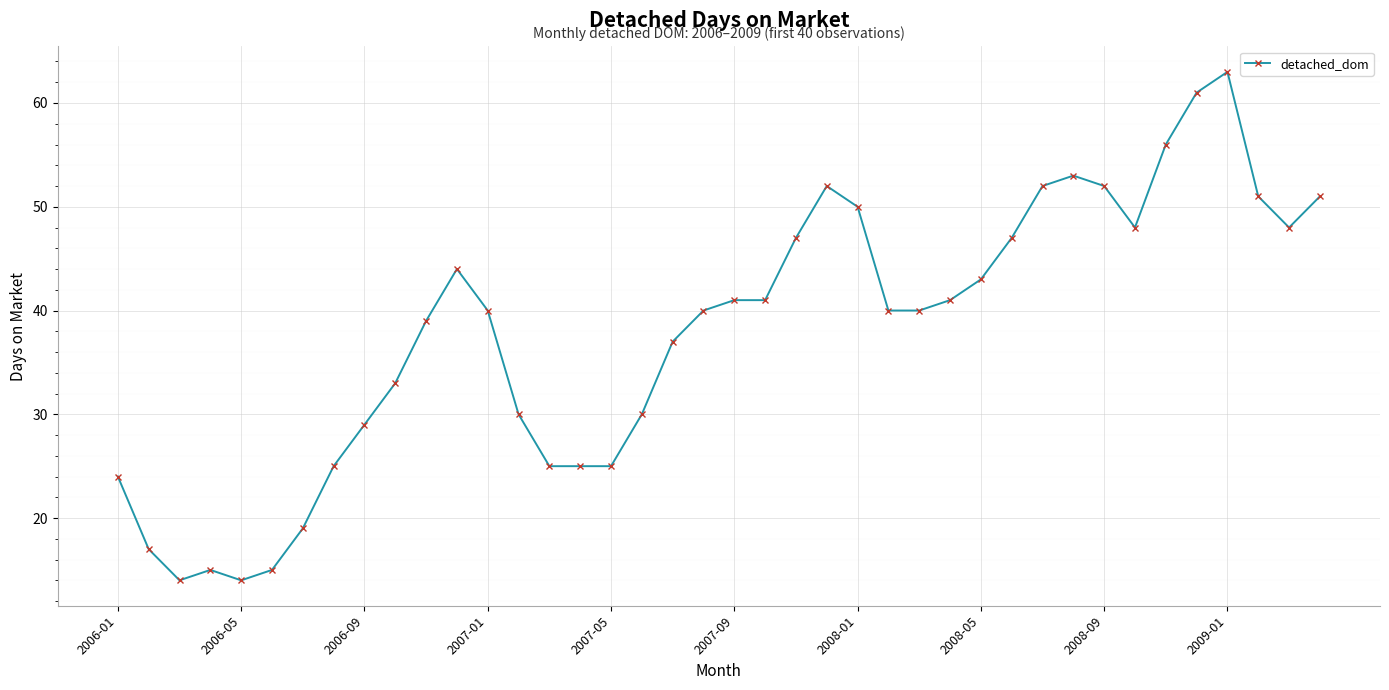

What is the smallest value displayed?

14